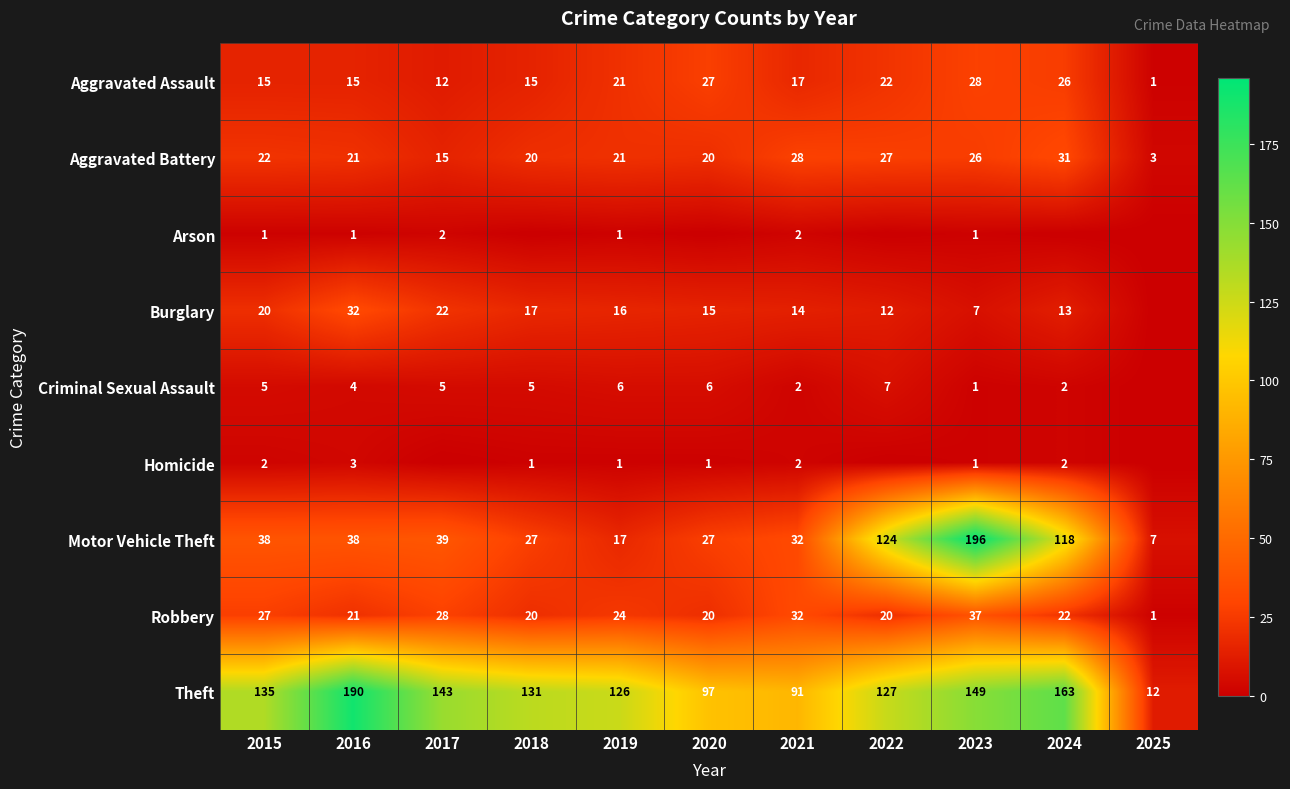

Is it true that Motor Vehicle Theft equals 54 at 2022?

False